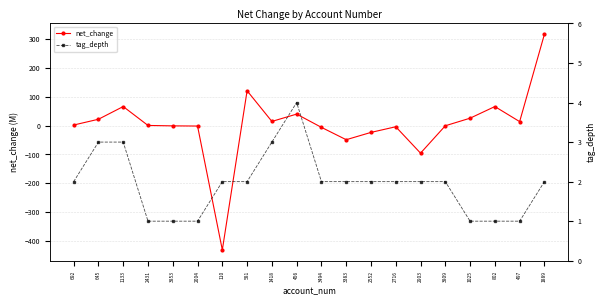

How many interior local valleys does the net_change series have?

5